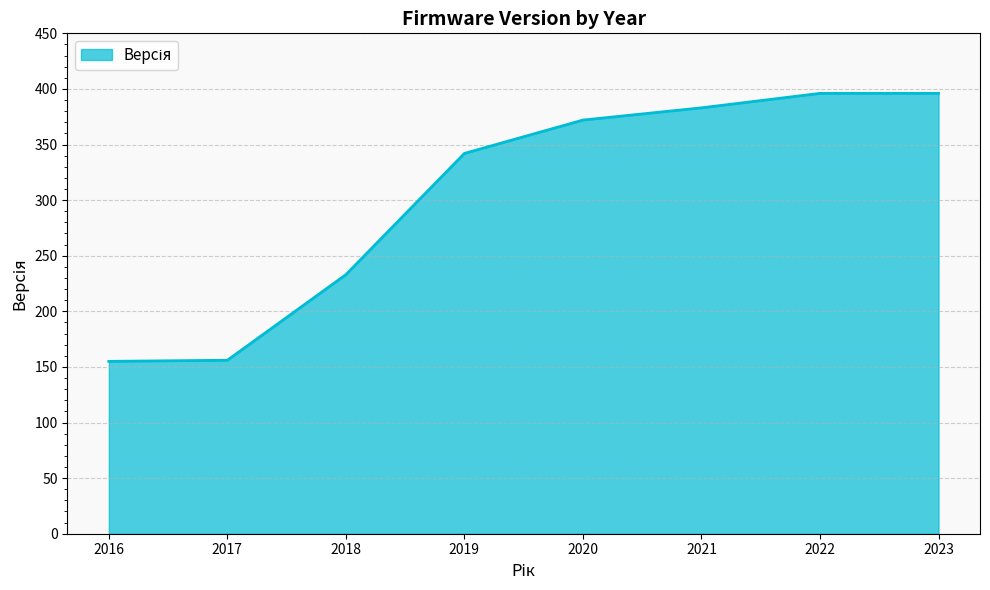

Does the chart have visible grid lines?

Yes